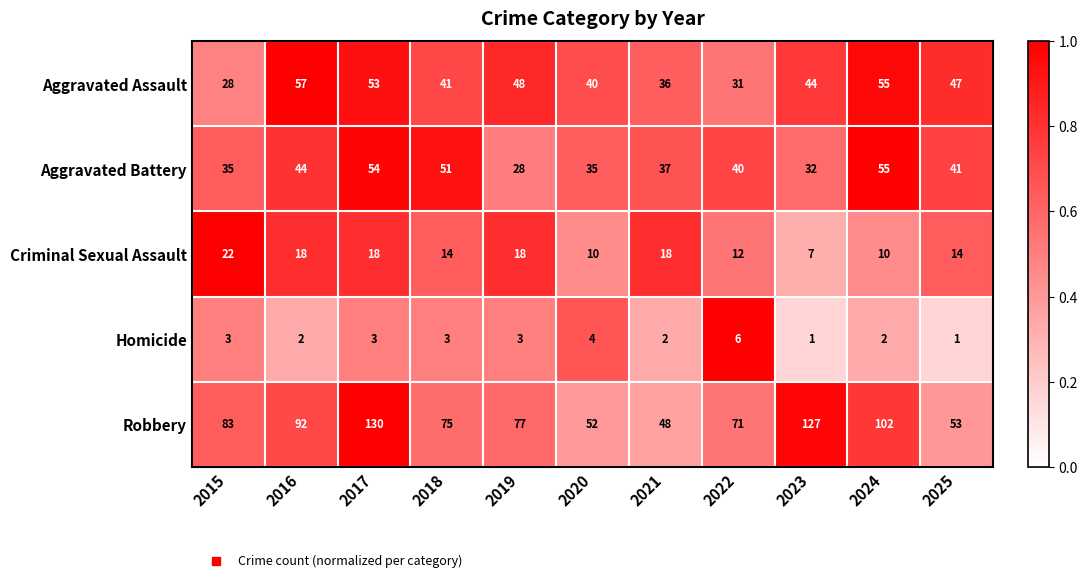

At which category does the chart reach its peak across all series?

2017